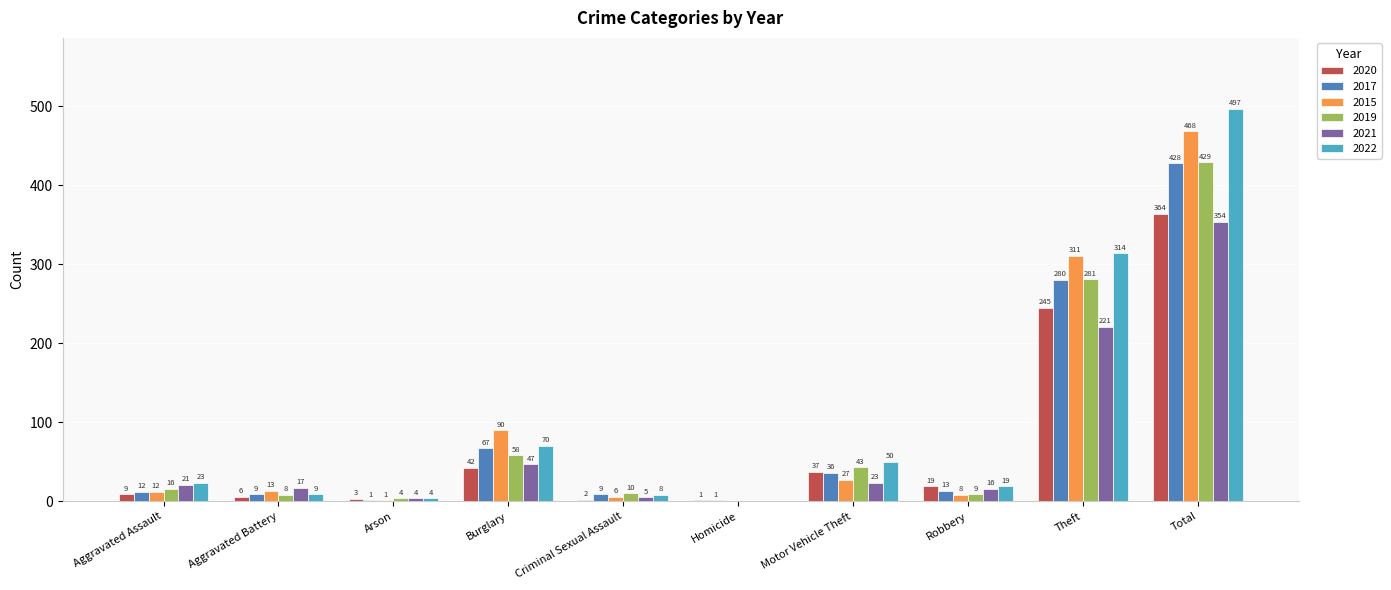

Which series has the largest total across all categories?

2022